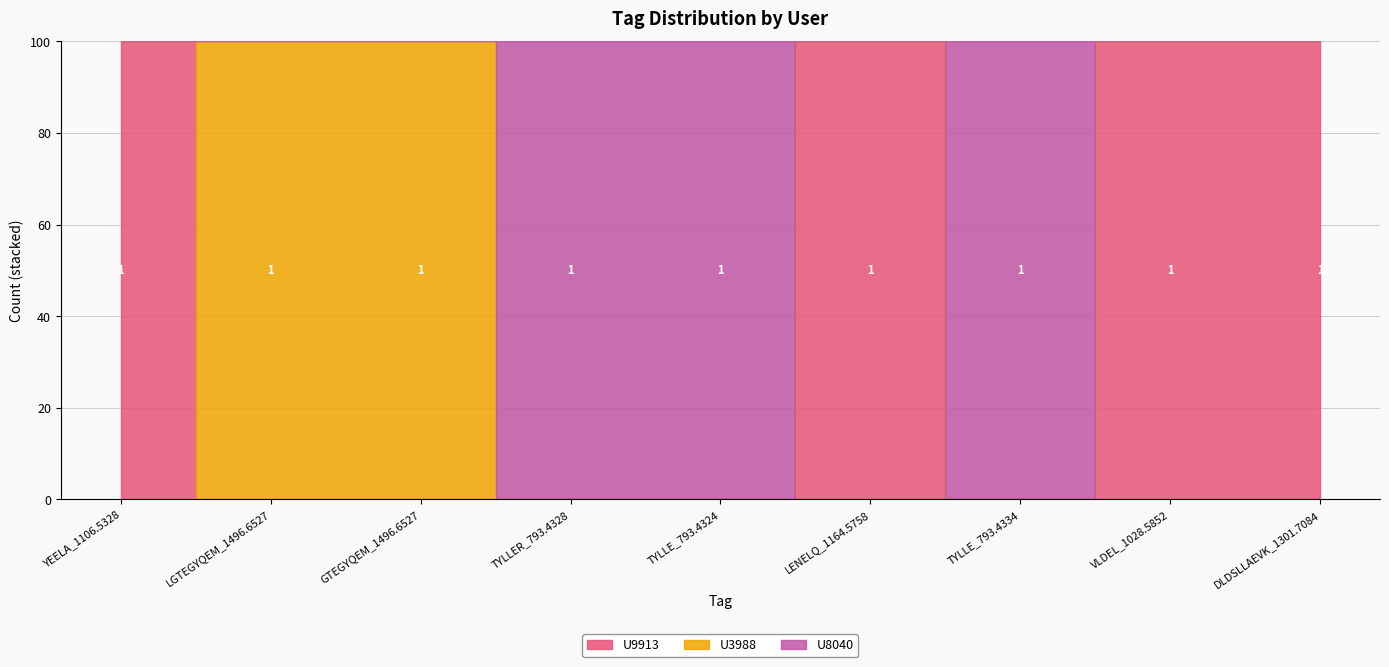

At DLDSLLAEVK_1301.7084, list the series in order from largest to smallest.

U9913, U8040